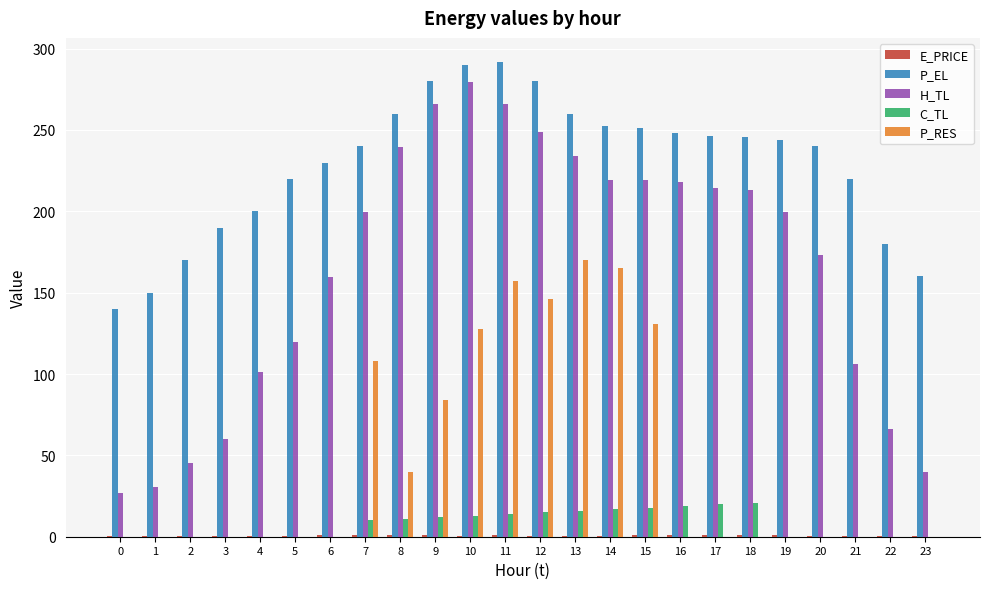

Count the number of categories in the chart.

24